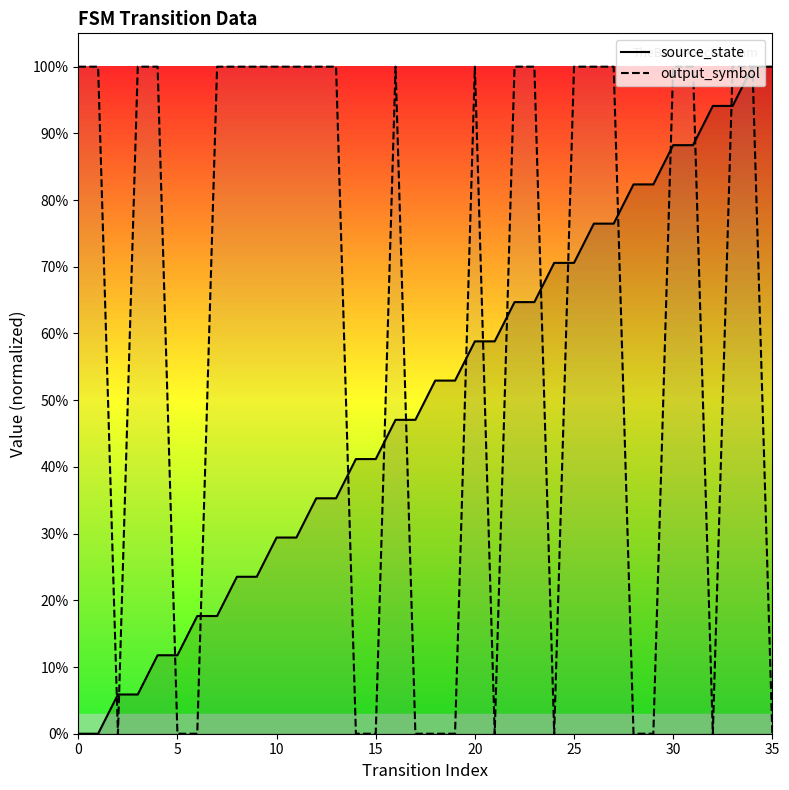

Between 16 and 29, which series saw the biggest shift?

output_symbol